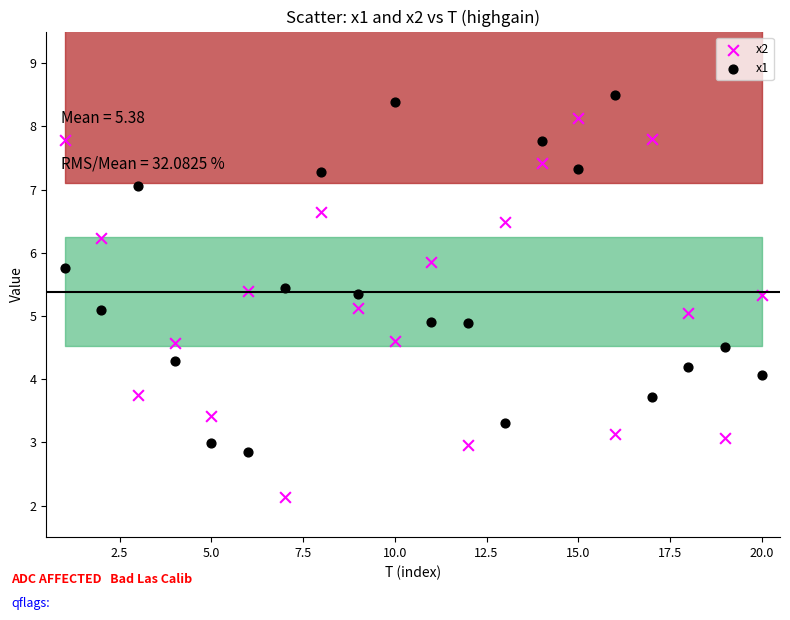

Across all data points, what is the range of X values (max minus min)?

19.0